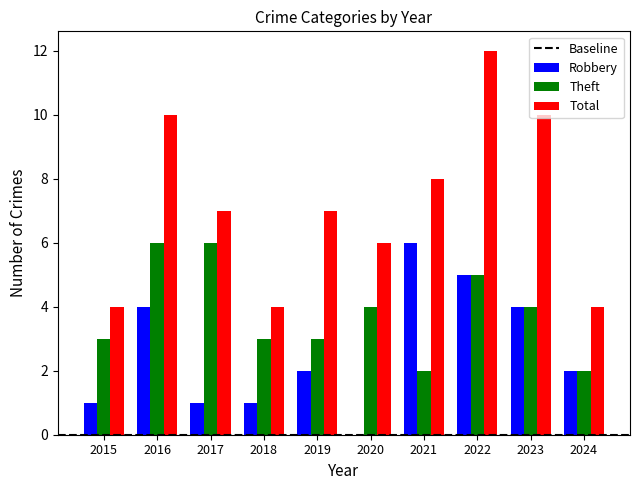

Read the Robbery value at 2024.

2